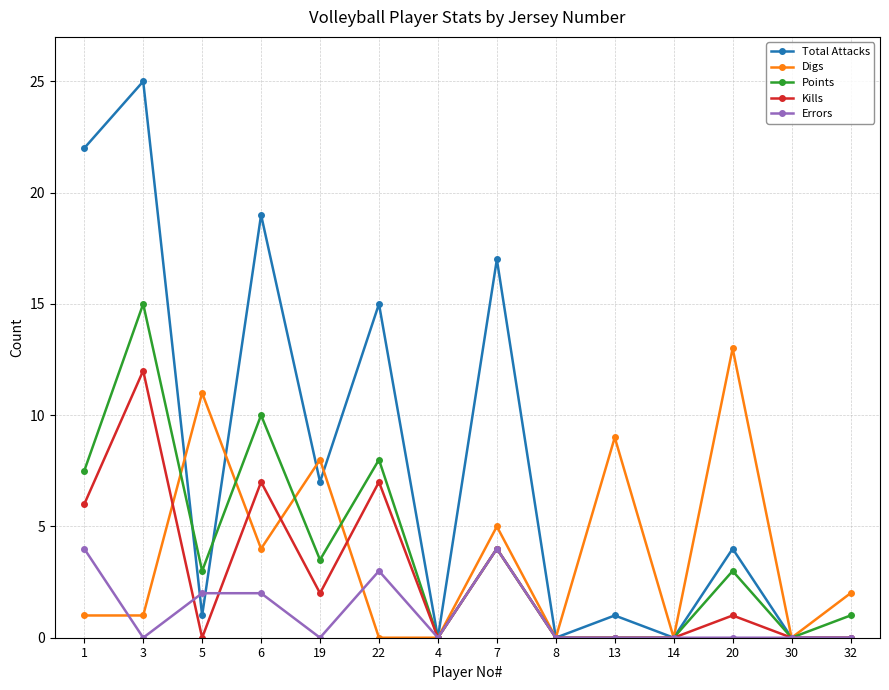

True or false: Total Attacks has a value of 23.2 at 7.

False